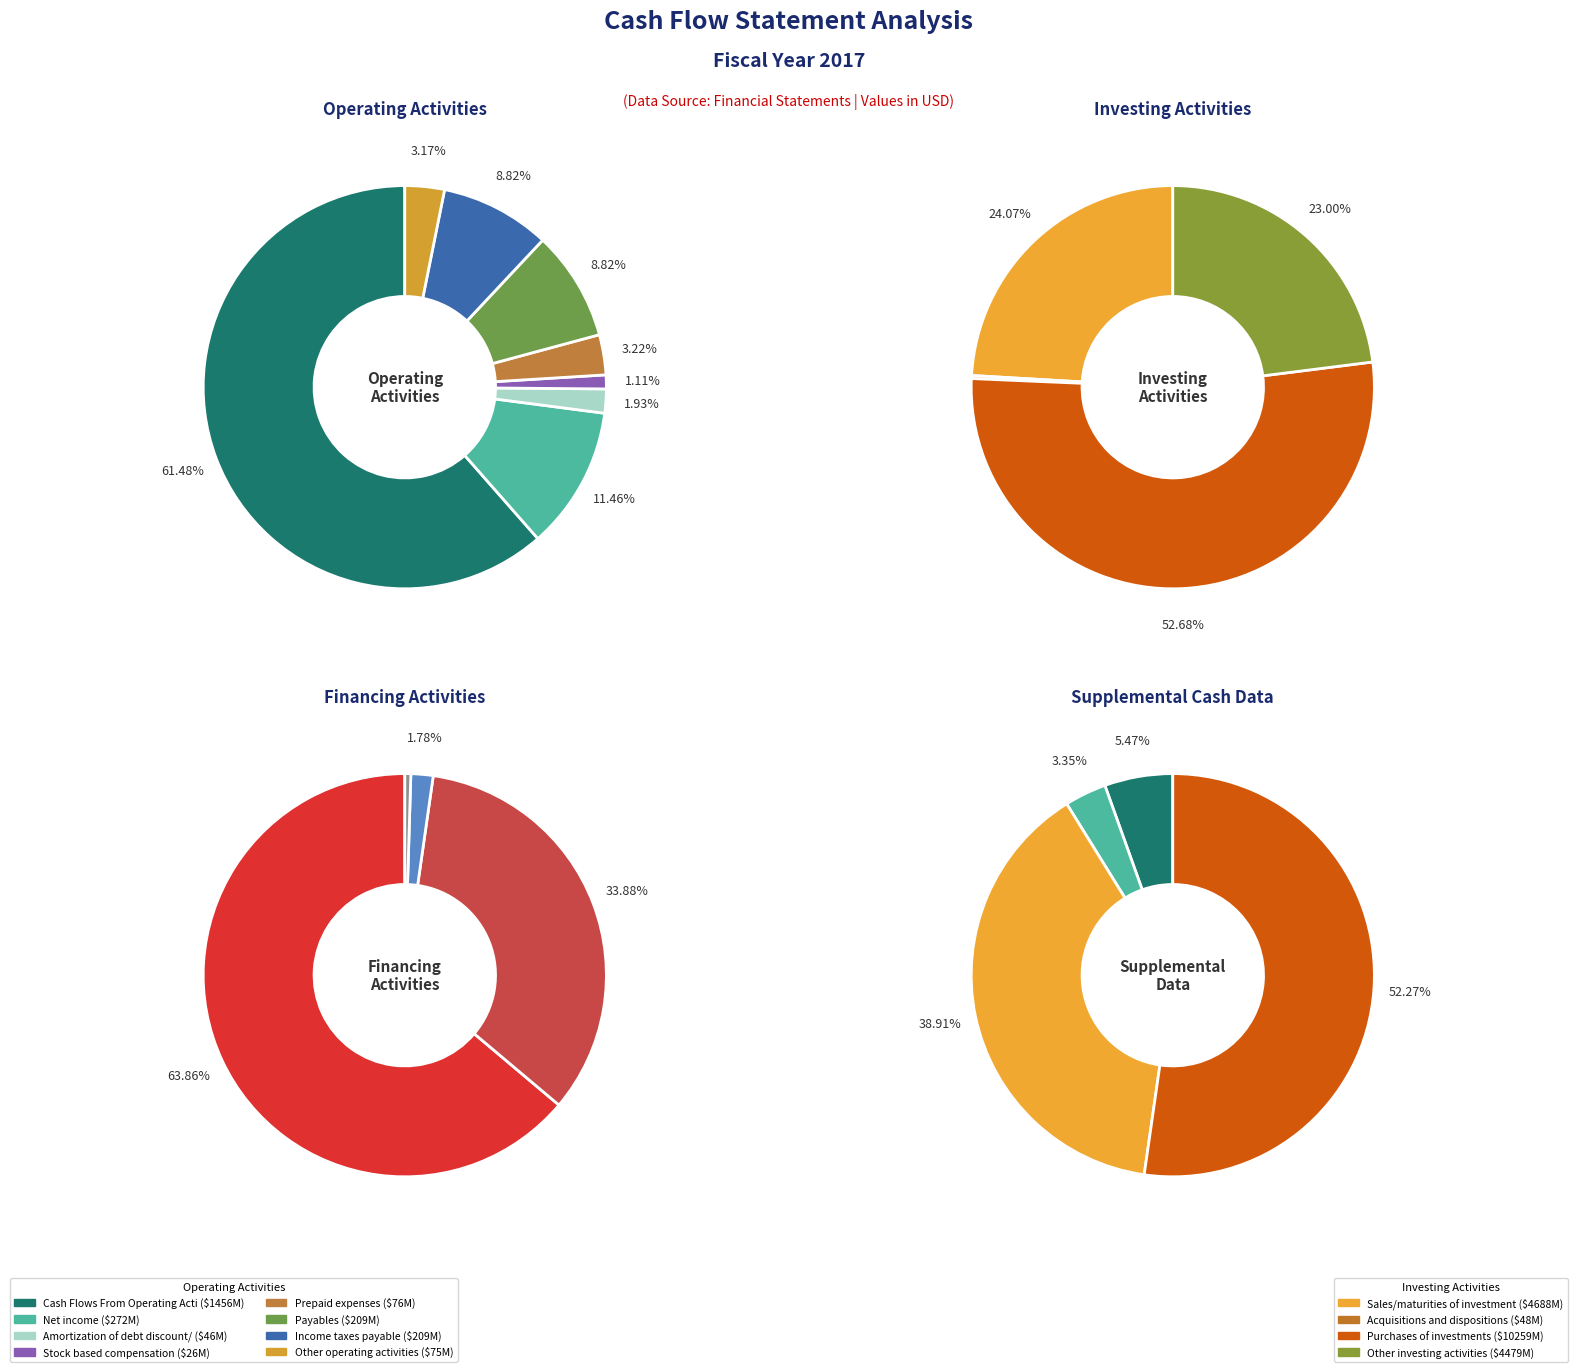

Is there a majority slice in this chart?

Yes